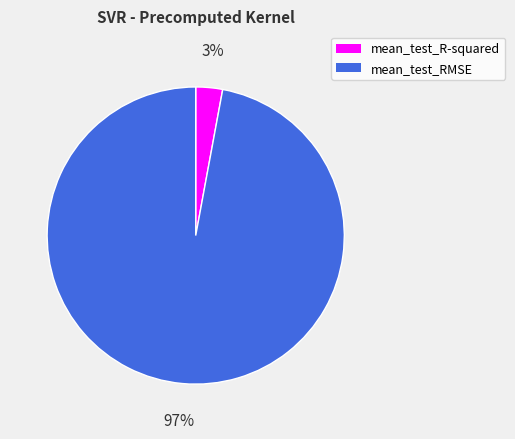

Combined, do mean_test_RMSE and mean_test_R-squared account for over 50%?

Yes